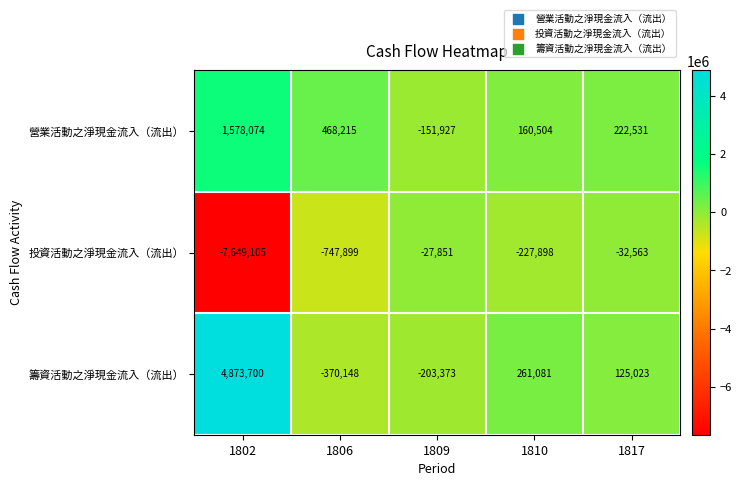

The 投資活動之淨現金流入（流出） series shows -16844 at 1809. True or false?

False